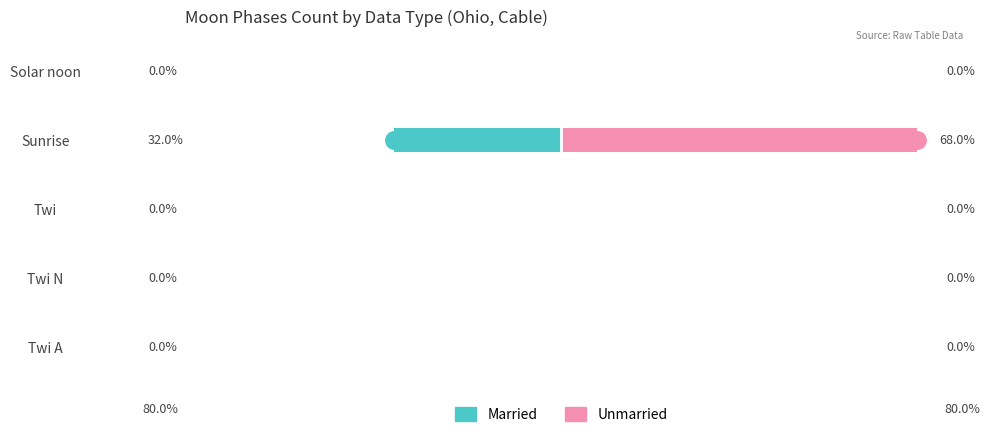

Rank the series at 0 from lowest to highest value.

Married, Unmarried